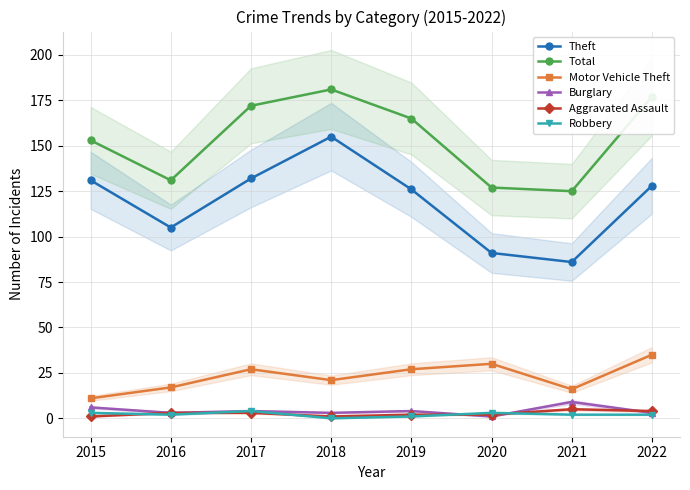

At which category does the chart reach its peak across all series?

2018